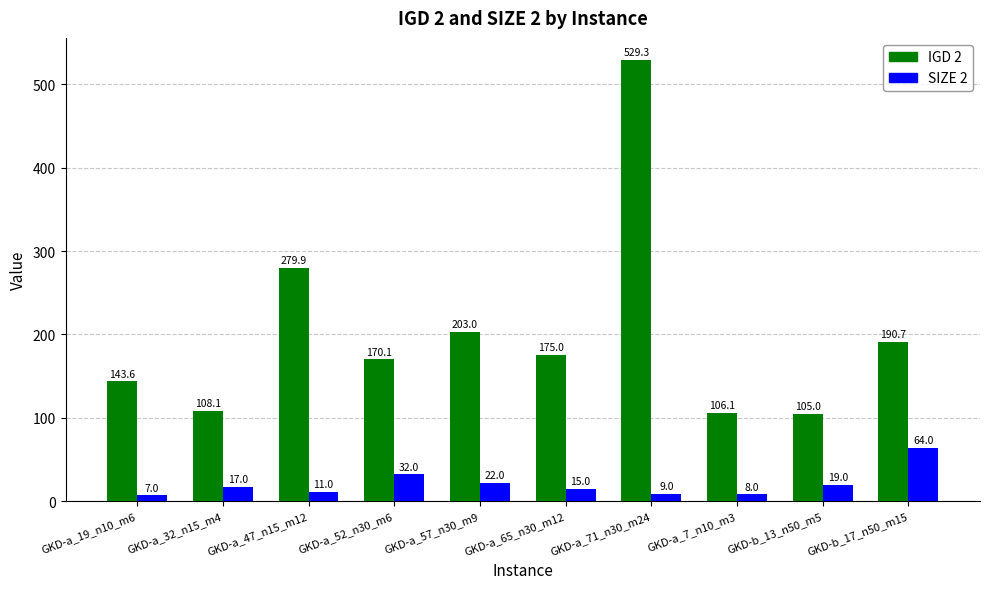

Is the value of IGD 2 at GKD-a_19_n10_m6 greater than the value of SIZE 2 at GKD-b_13_n50_m5?

Yes